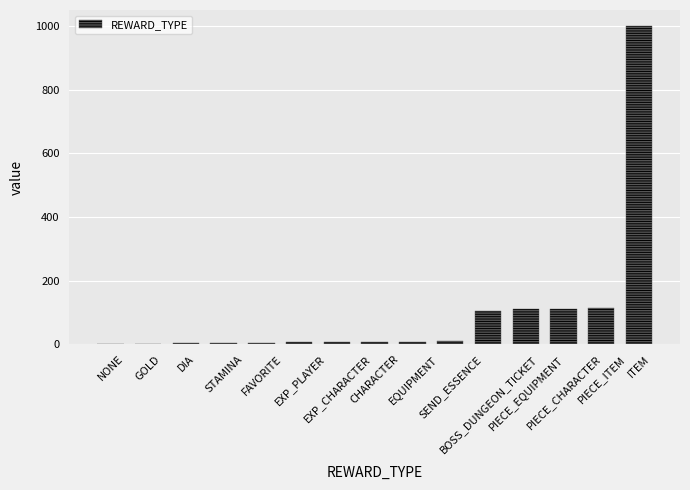

What is the sum of all values?

1497